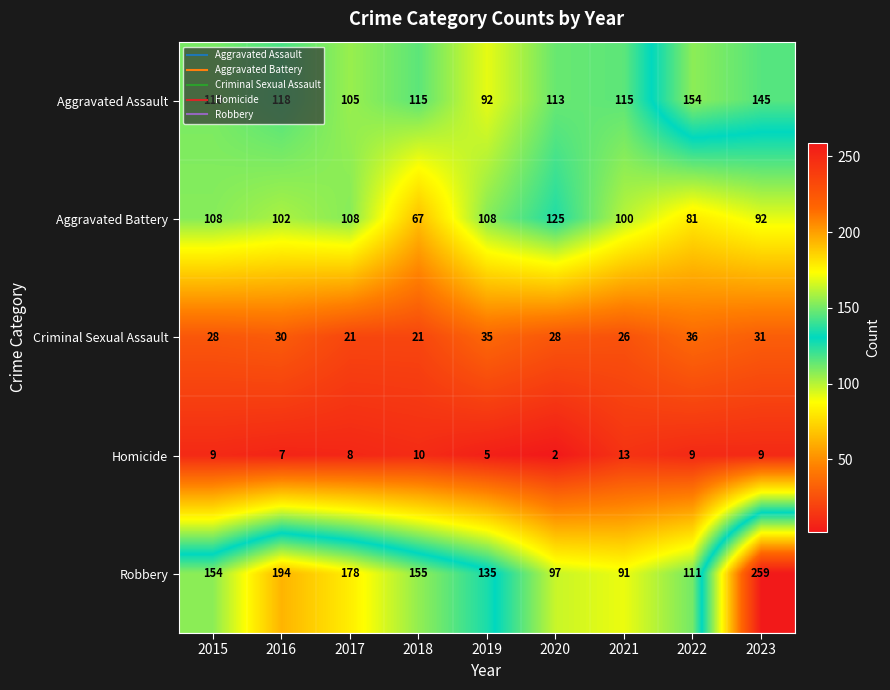

How many data points in Robbery are less than 154?

4